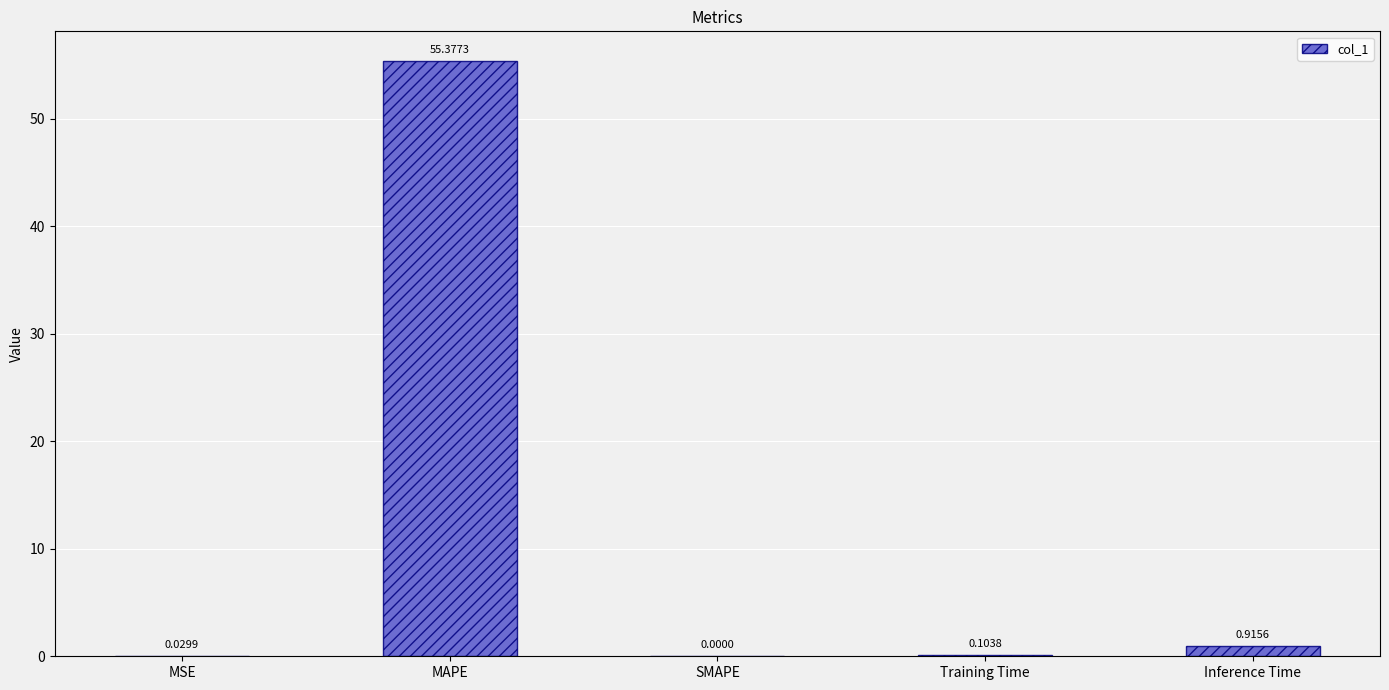

At which label is the value closest to 27?

Inference Time